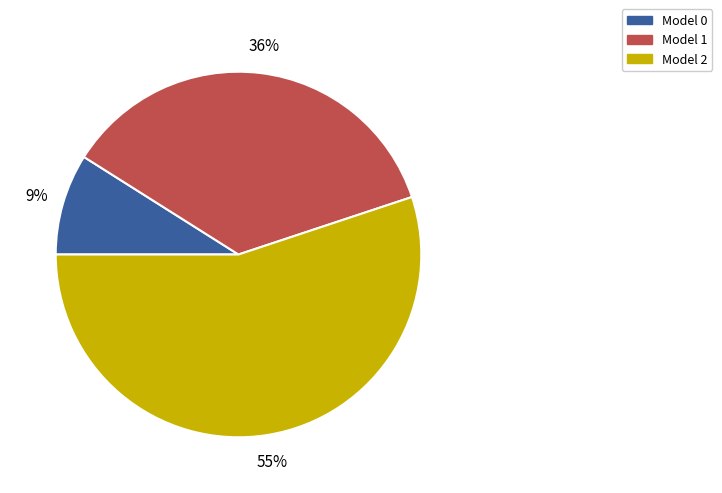

Rank the categories by value from lowest to highest.

Model 0, Model 1, Model 2